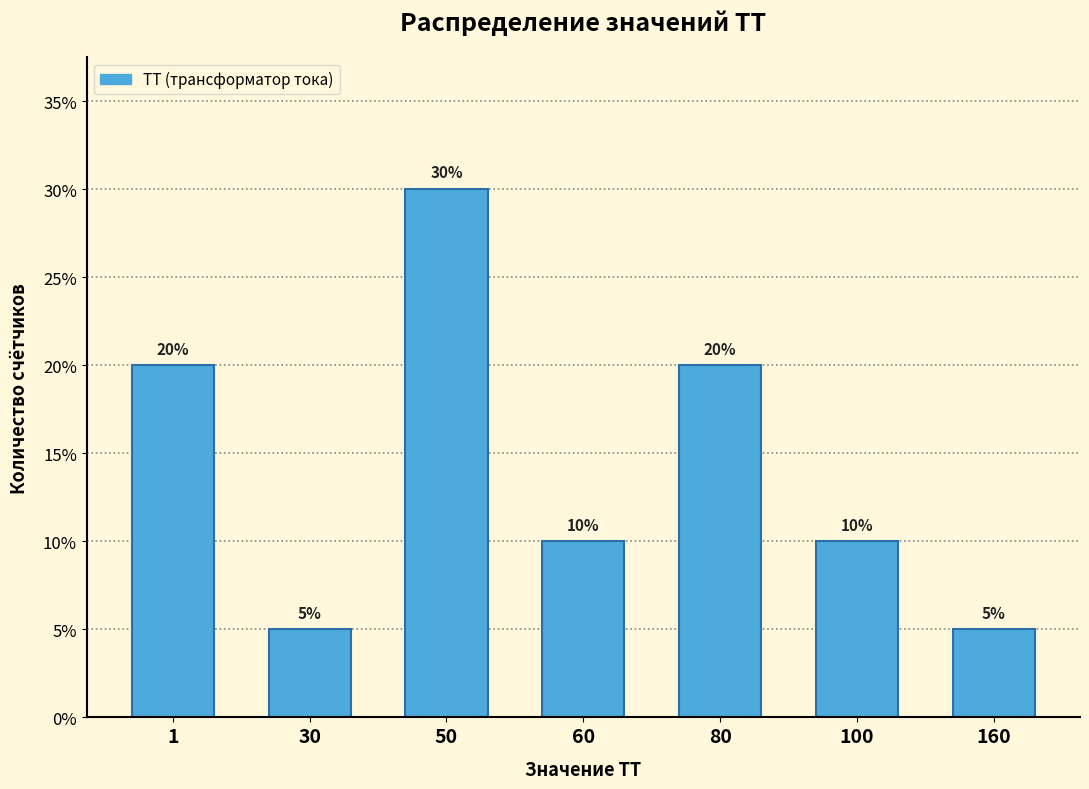

Reading right to left, extract all data points from this chart.

5	10	20	10	30	5	20